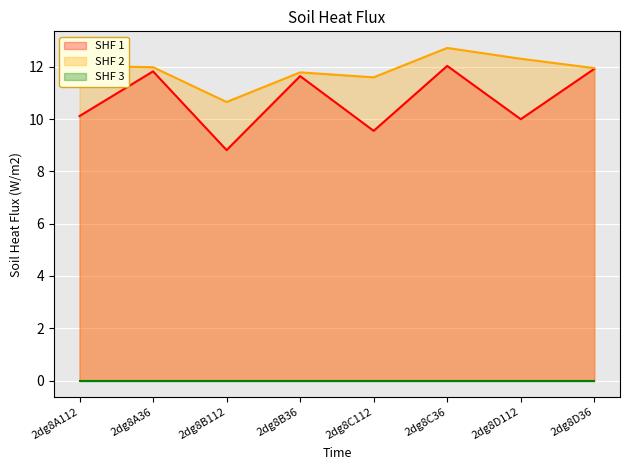

Between 2dg8A36 and 2dg8B36, which series saw the biggest shift?

SHF 2